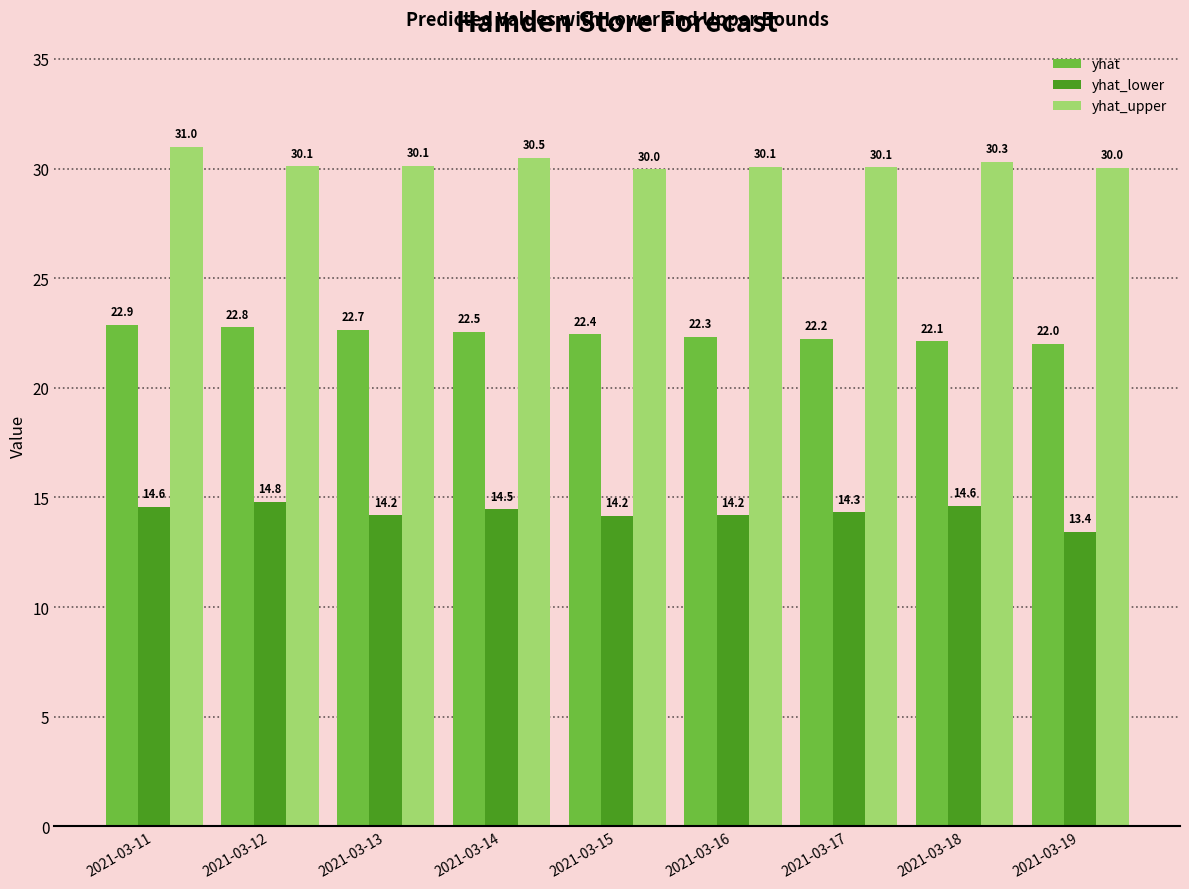

How many values in the yhat_lower series exceed 14?

8